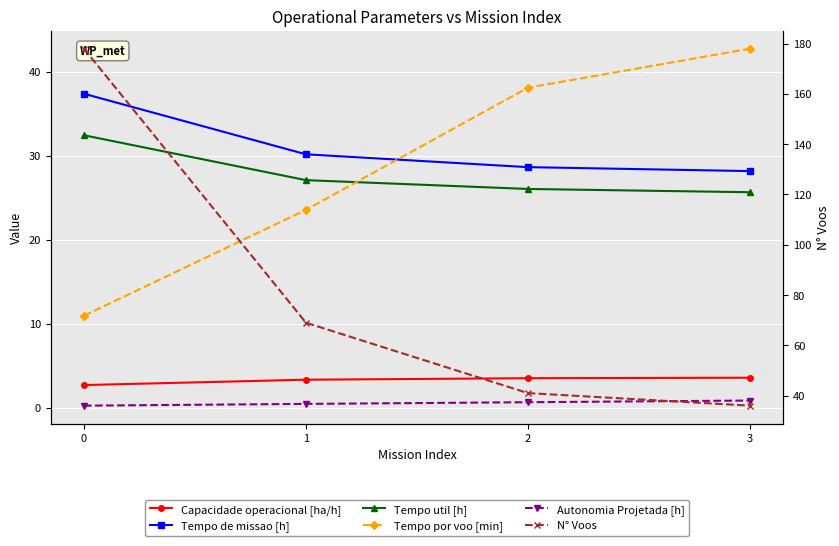

Which series ends up on top after the final intersection of Tempo por voo [min] and Tempo de missao [h]?

Tempo por voo [min]